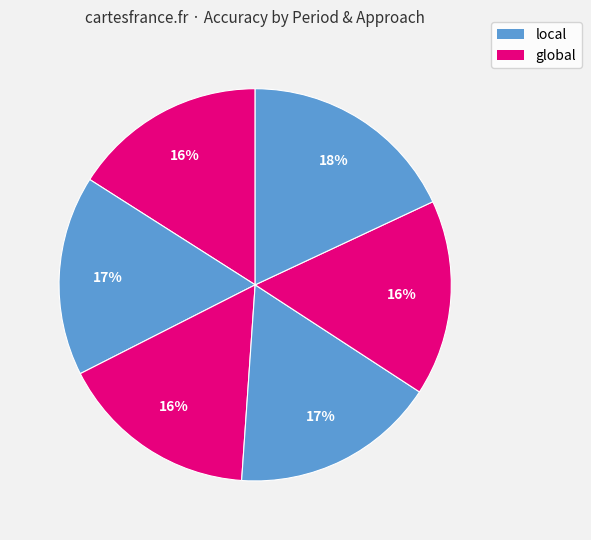

Count the number of slices in the pie.

6